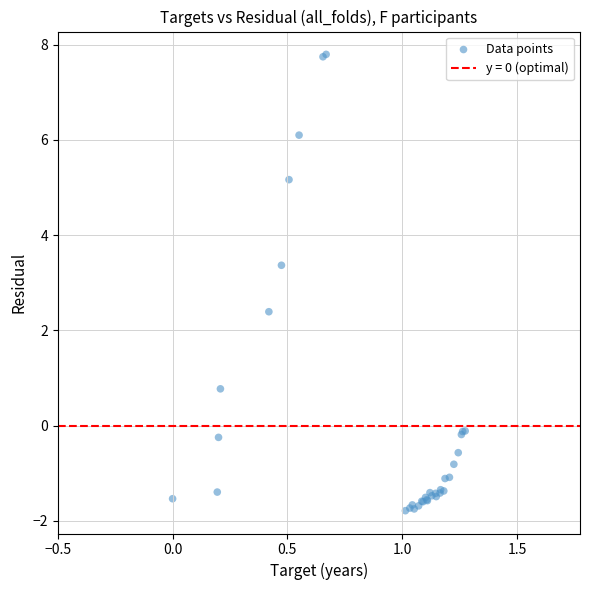

What Y value in the scatter plot is closest to 3?

3.4